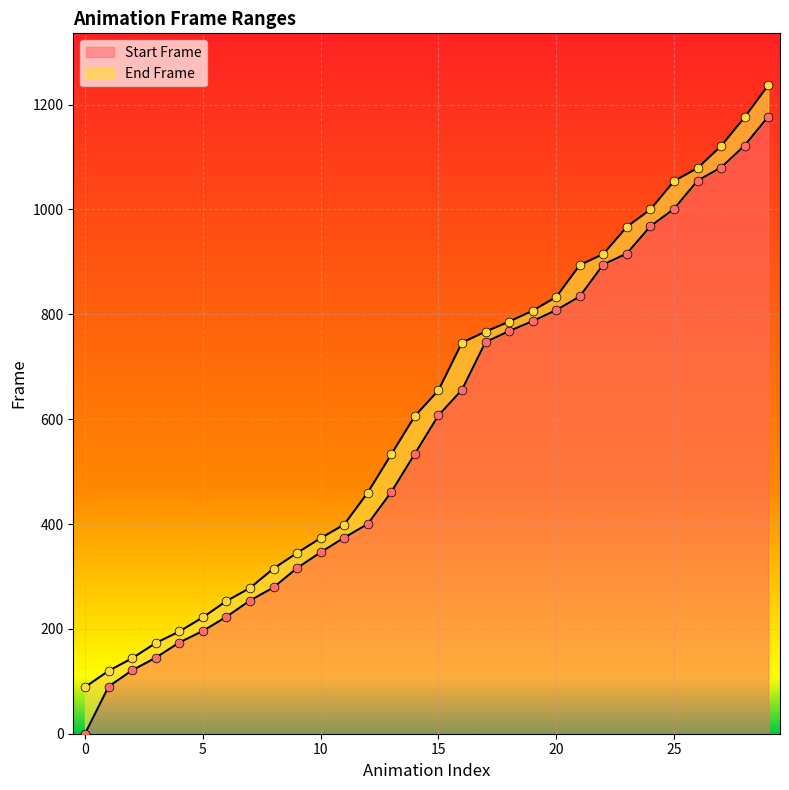

What are all the series names shown in the legend?

Start Frame, End Frame